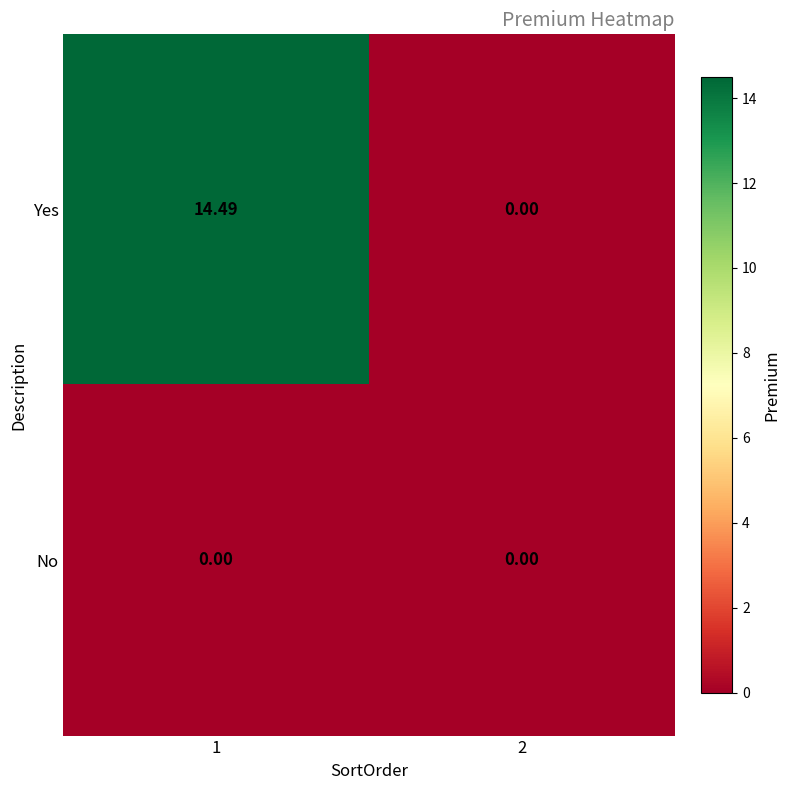

Rank the series by their maximum value, from highest to lowest.

Yes, No